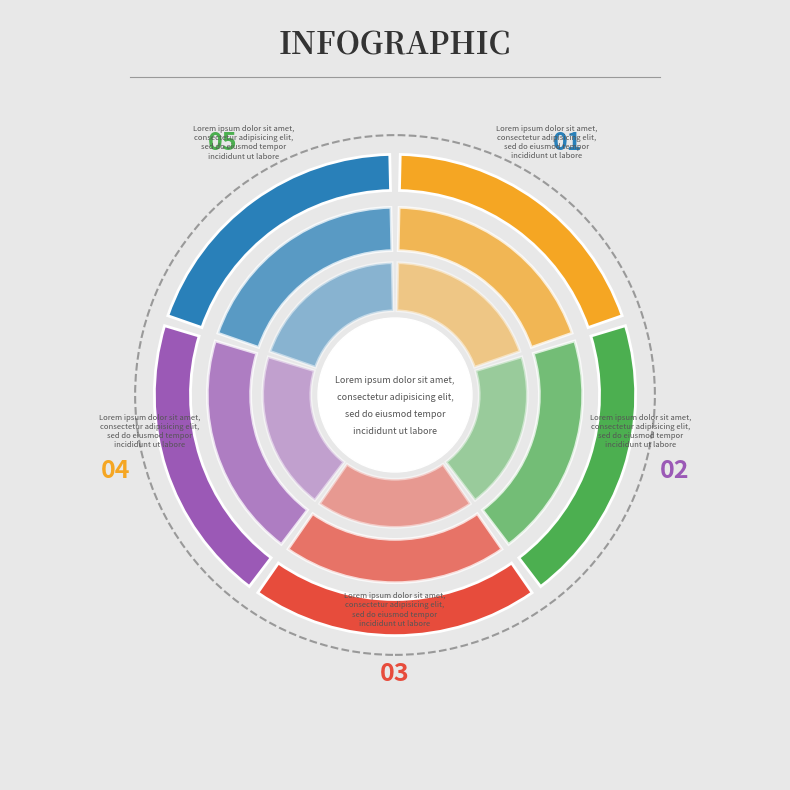

Does 110031398 represent more than half of the total?

No